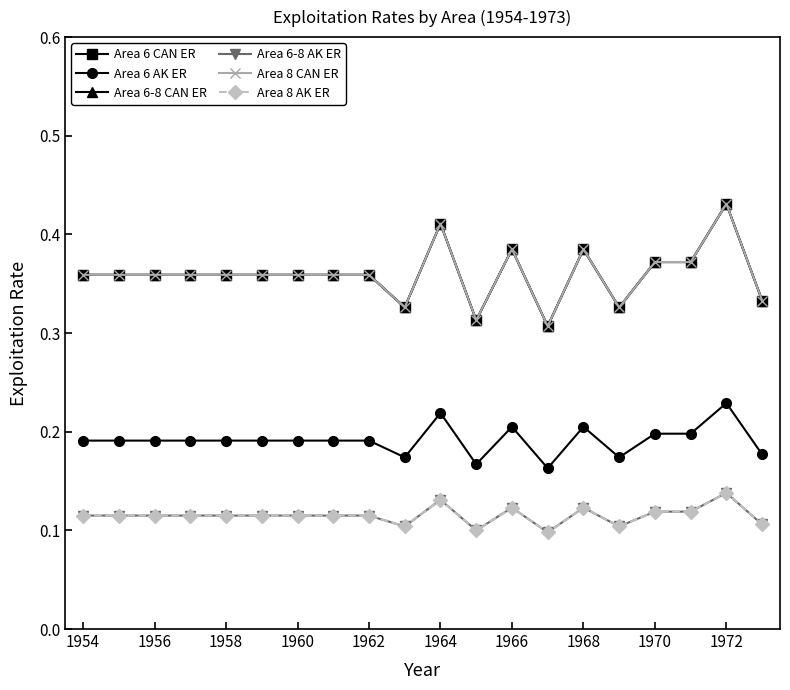

List the series in order of their peak value, lowest first.

Area 6-8 AK ER, Area 8 AK ER, Area 6 AK ER, Area 6 CAN ER, Area 6-8 CAN ER, Area 8 CAN ER